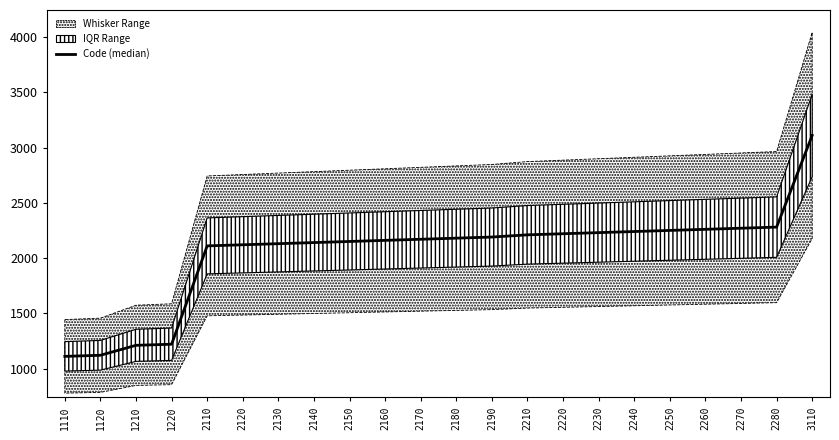

At which category does the chart reach its peak across all series?

3110